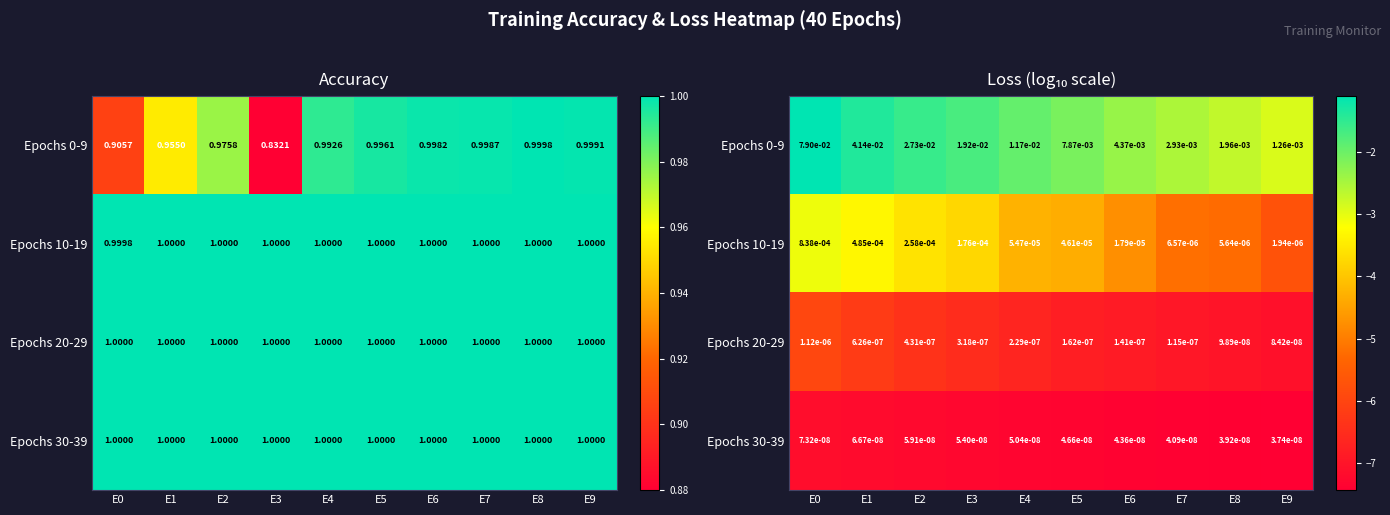

What is the sum of all Epochs 0-9 values?

-20.3